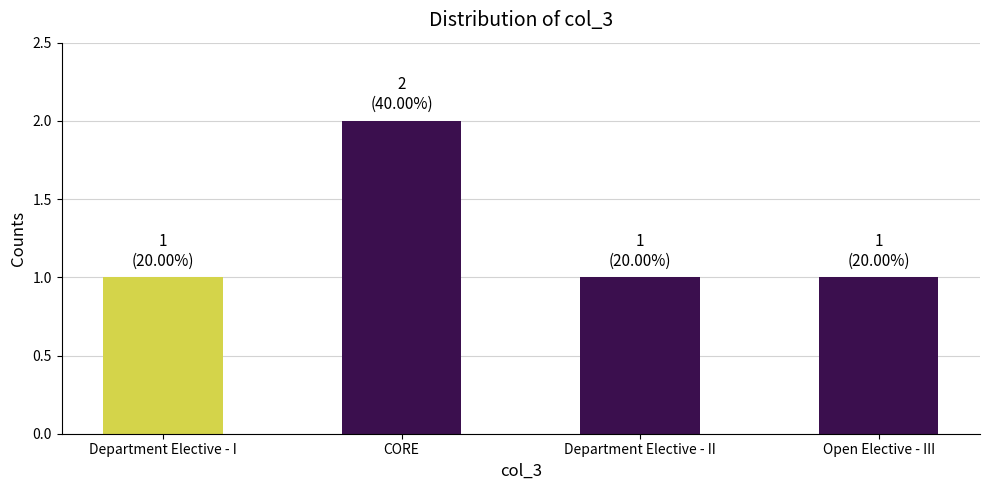

What is the maximum value shown in the chart?

2